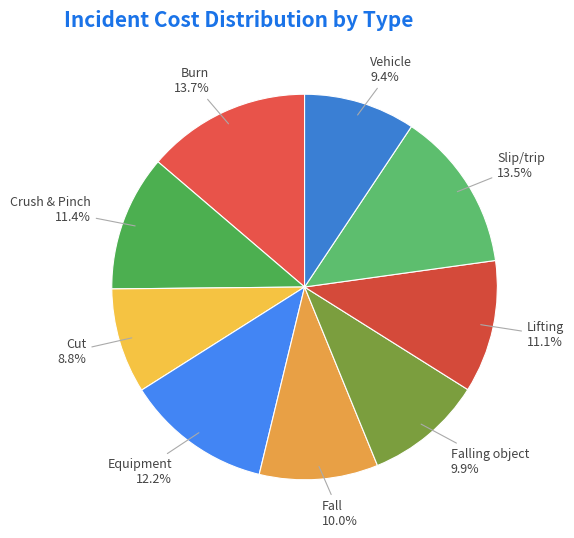

Is there any slice that represents more than half of the pie?

No